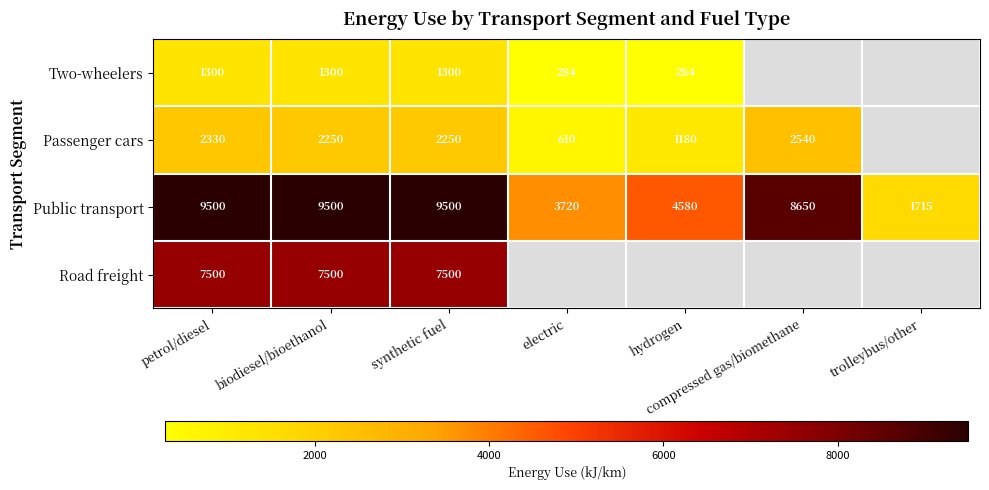

What is the sum of the Passenger cars values at compressed gas/biomethane and petrol/diesel?

4870